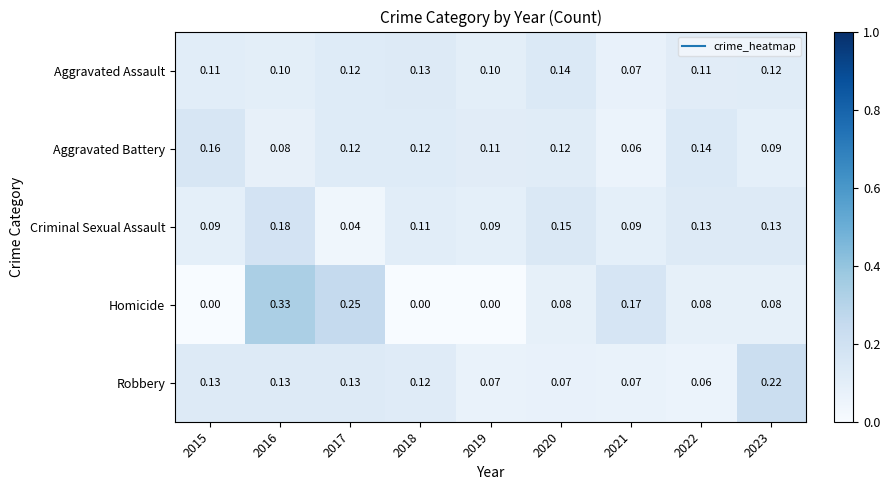

Which series changed the most between 2015 and 2022?

Homicide